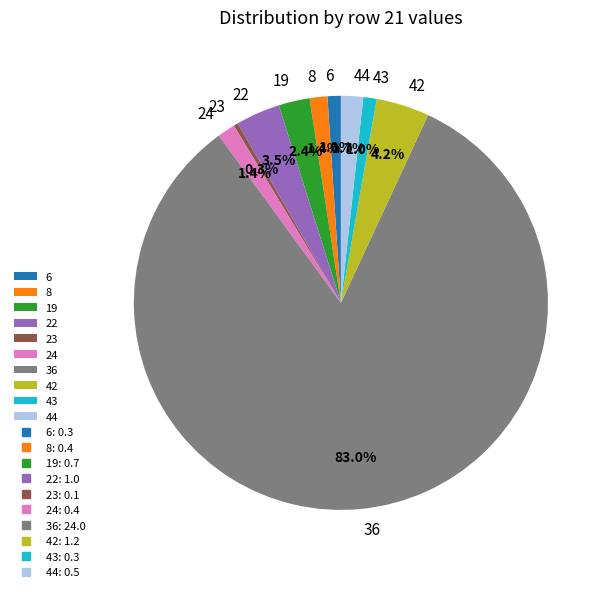

Is 36 the majority of the pie?

Yes